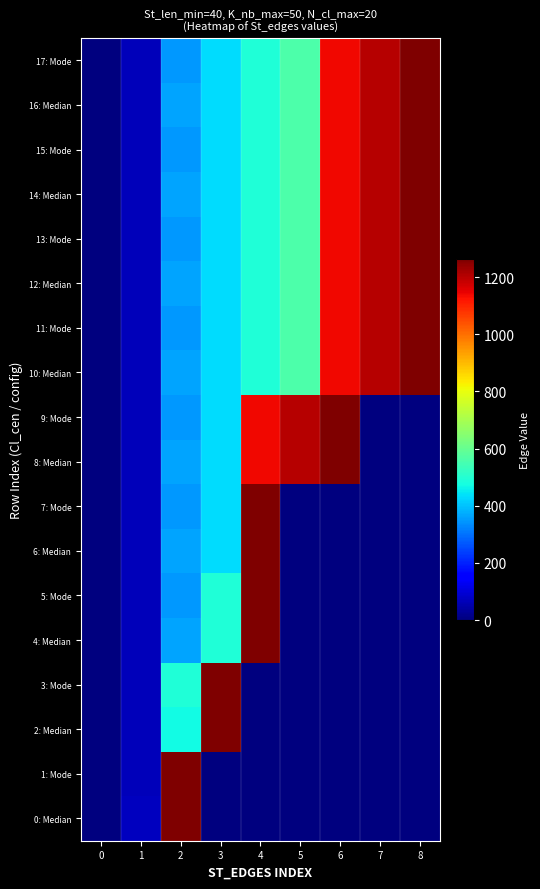

Rank the series at 2 from highest to lowest value.

0: Median, 1: Mode, 3: Mode, 2: Median, 4: Median, 6: Median, 8: Median, 10: Median, 12: Median, 14: Median, 16: Median, 5: Mode, 7: Mode, 9: Mode, 11: Mode, 13: Mode, 15: Mode, 17: Mode